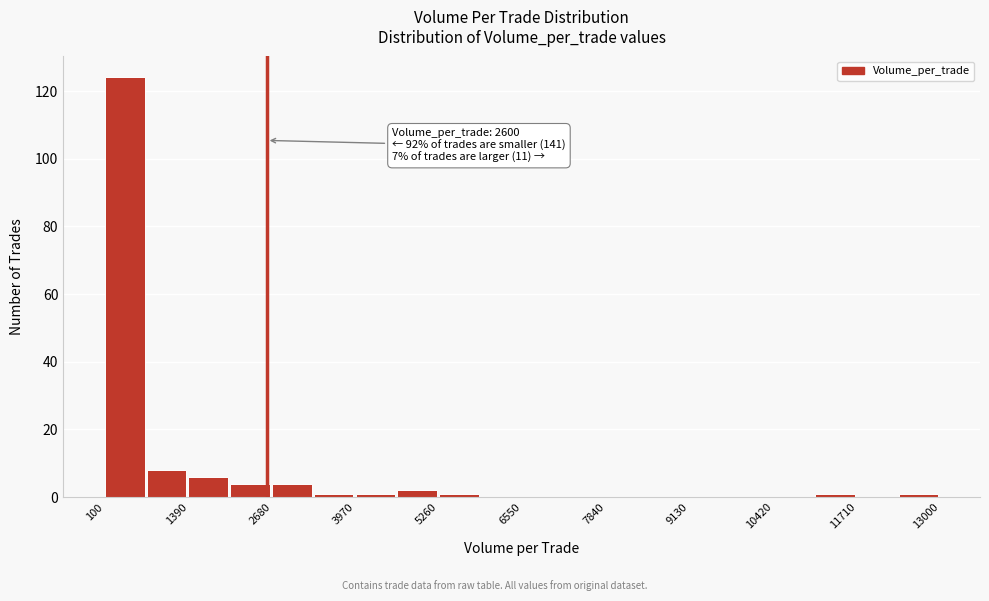

Read against the x-axis, roughly where is the centre of the tallest bar?

400